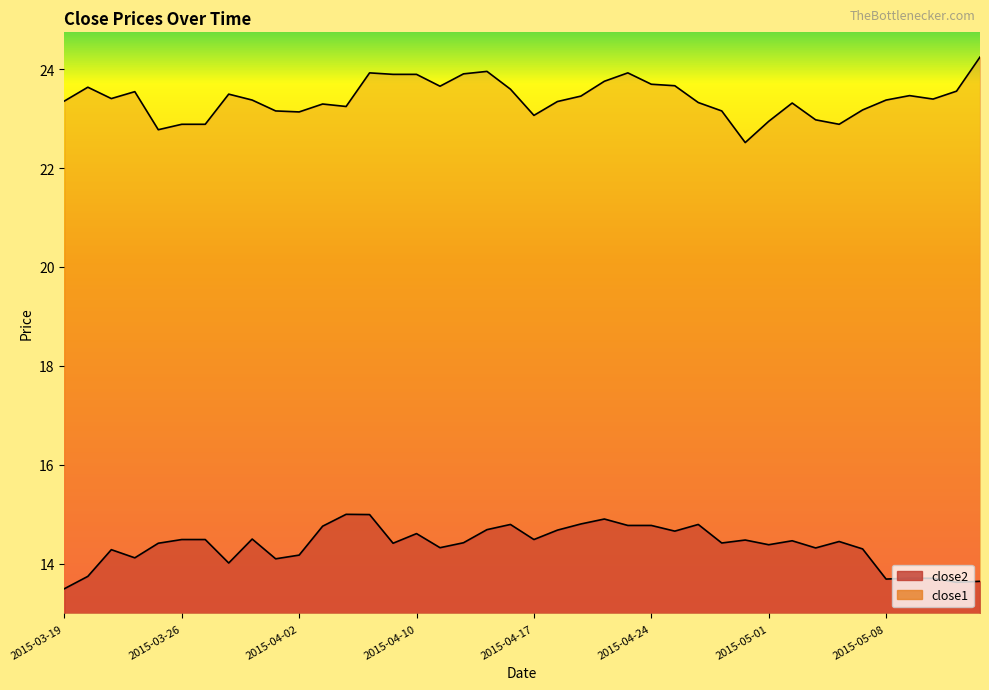

At 2015-03-23, list the series in order from largest to smallest.

close1, close2